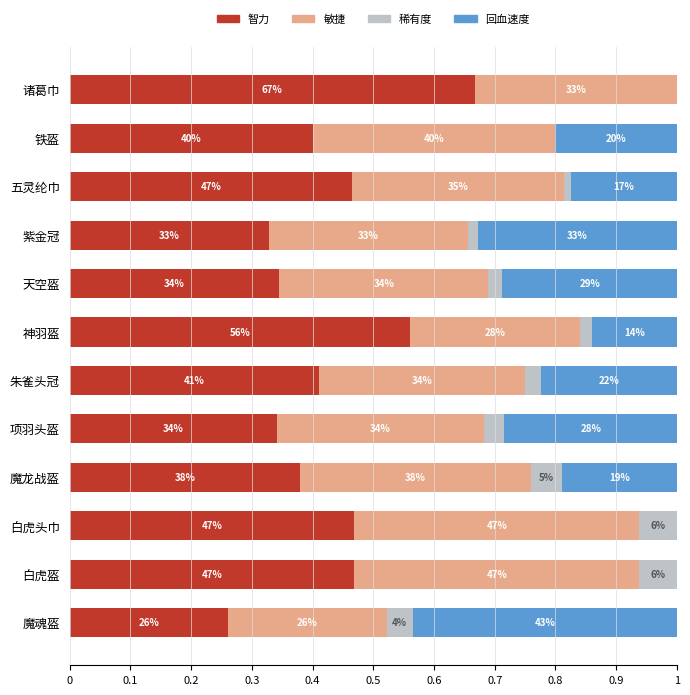

What are all the series names shown in the legend?

智力, 敏捷, 稀有度, 回血速度